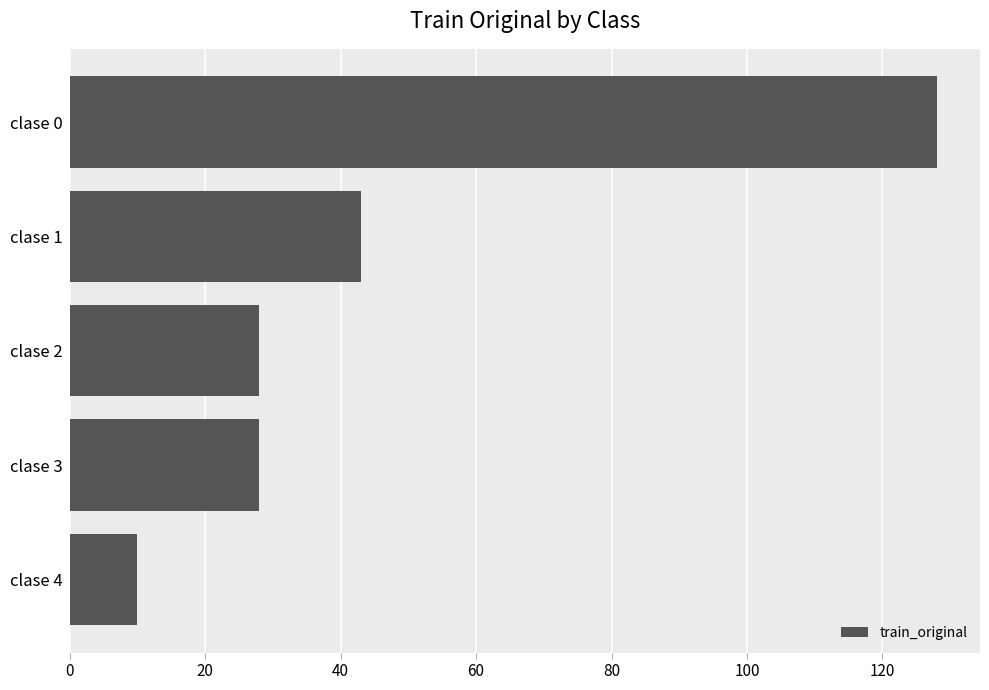

Are the bars grouped side by side (vs. stacked)?

No